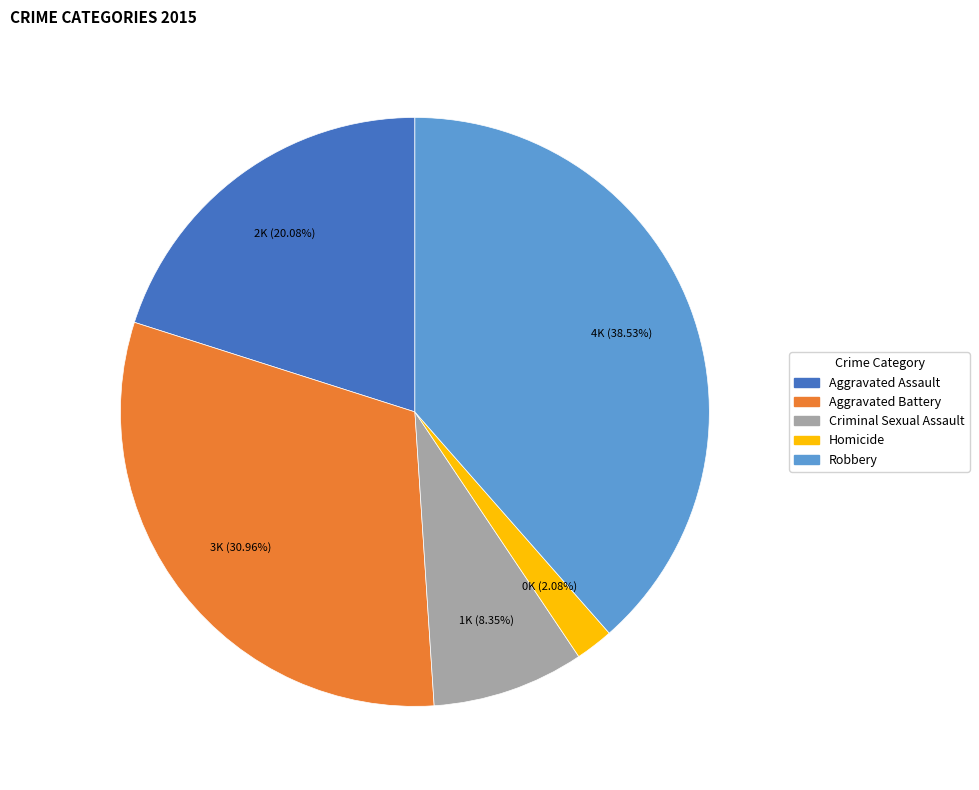

What is the smallest slice in the pie chart?

Homicide